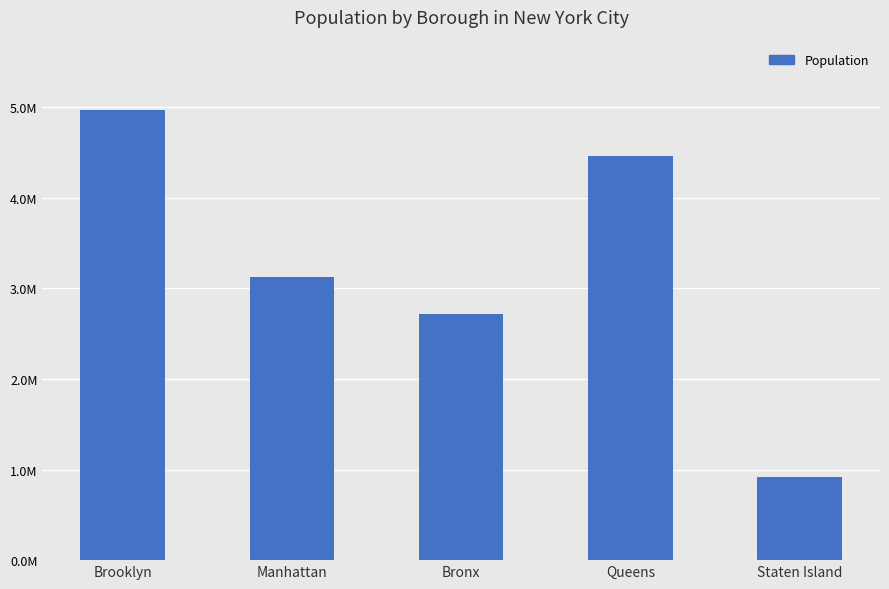

Reading left to right, what are all the values shown in this chart?

Brooklyn=4970026	Manhattan=3123068	Bronx=2717758	Queens=4460101	Staten Island=912458